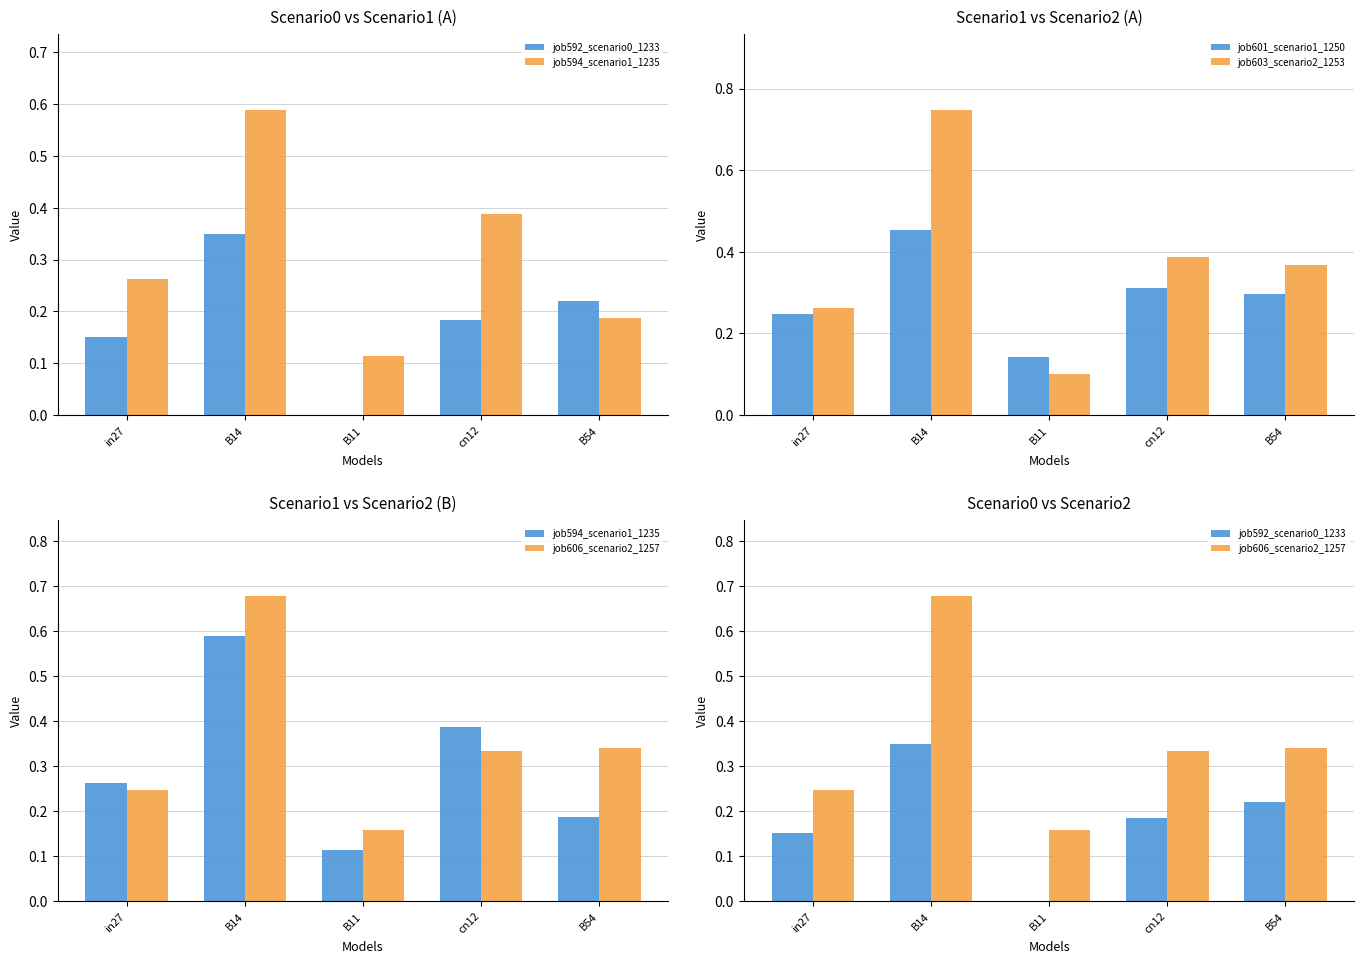

How many groups of bars are there?

5